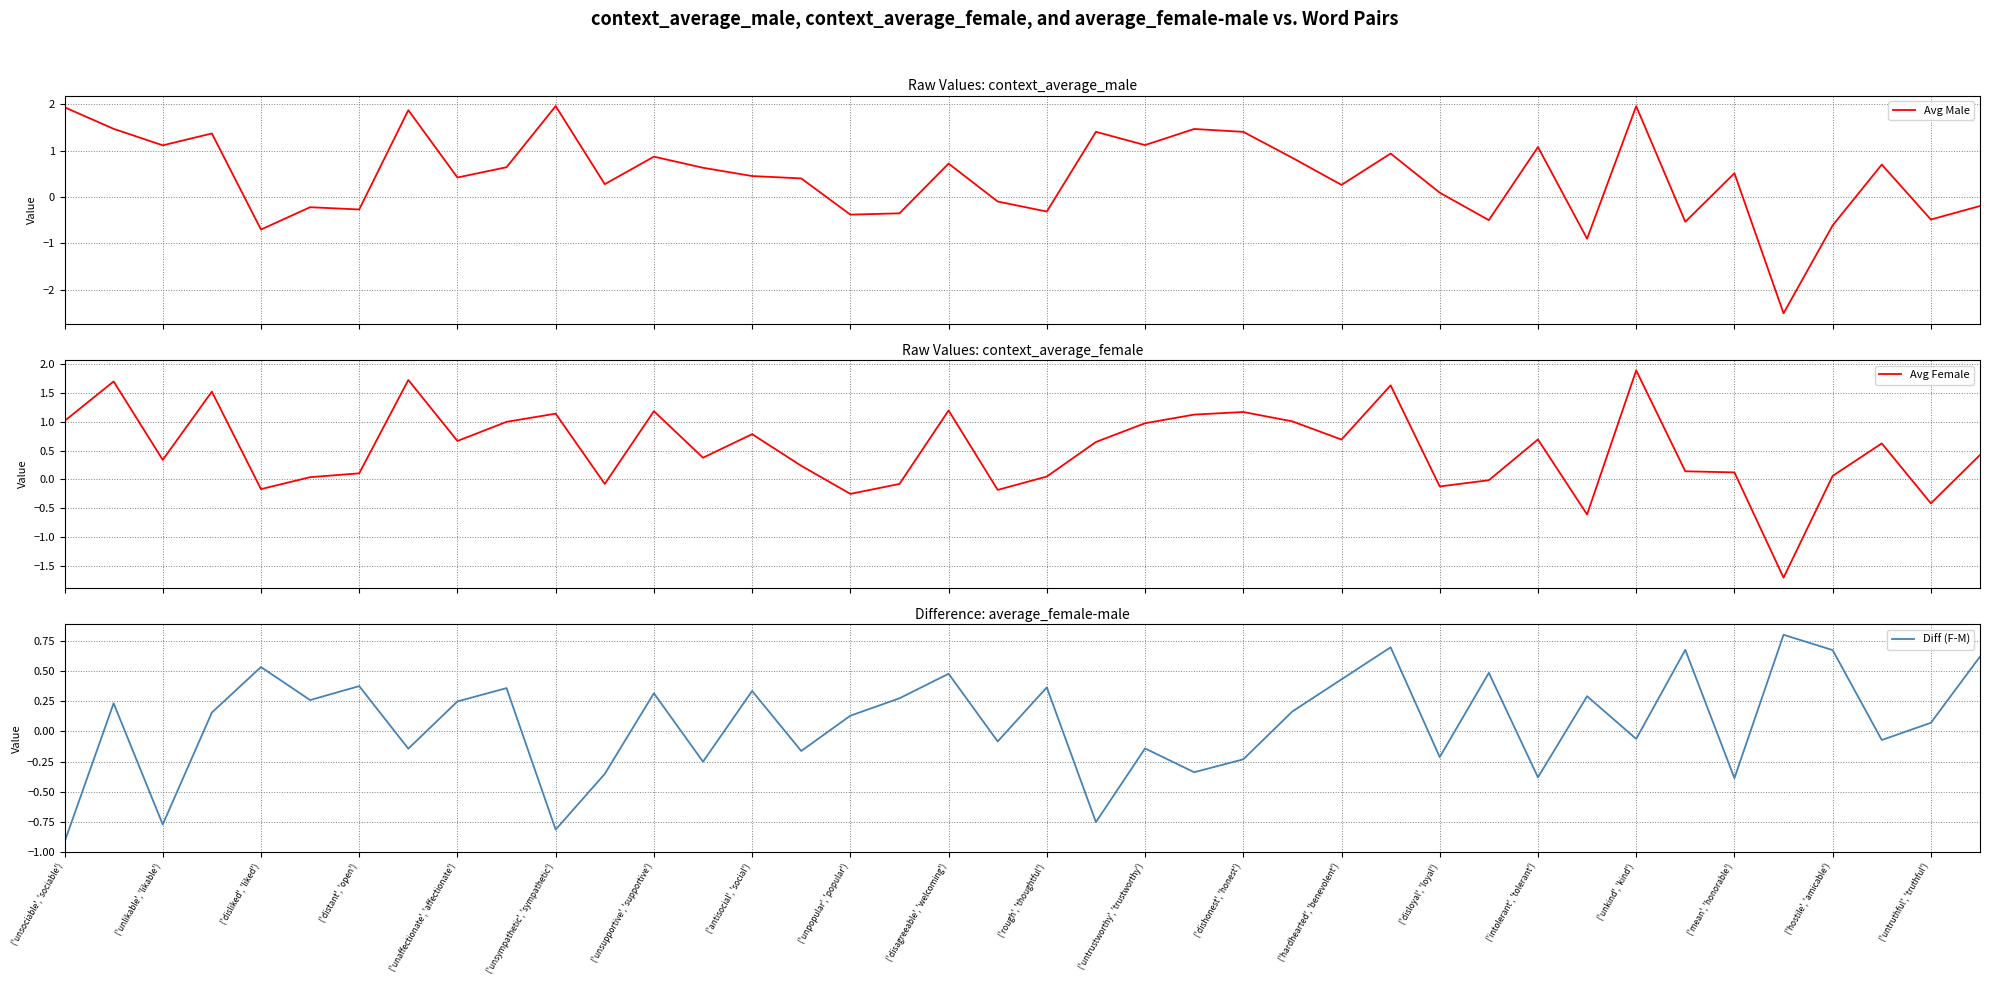

What is the maximum value for Diff (F-M)?

0.8